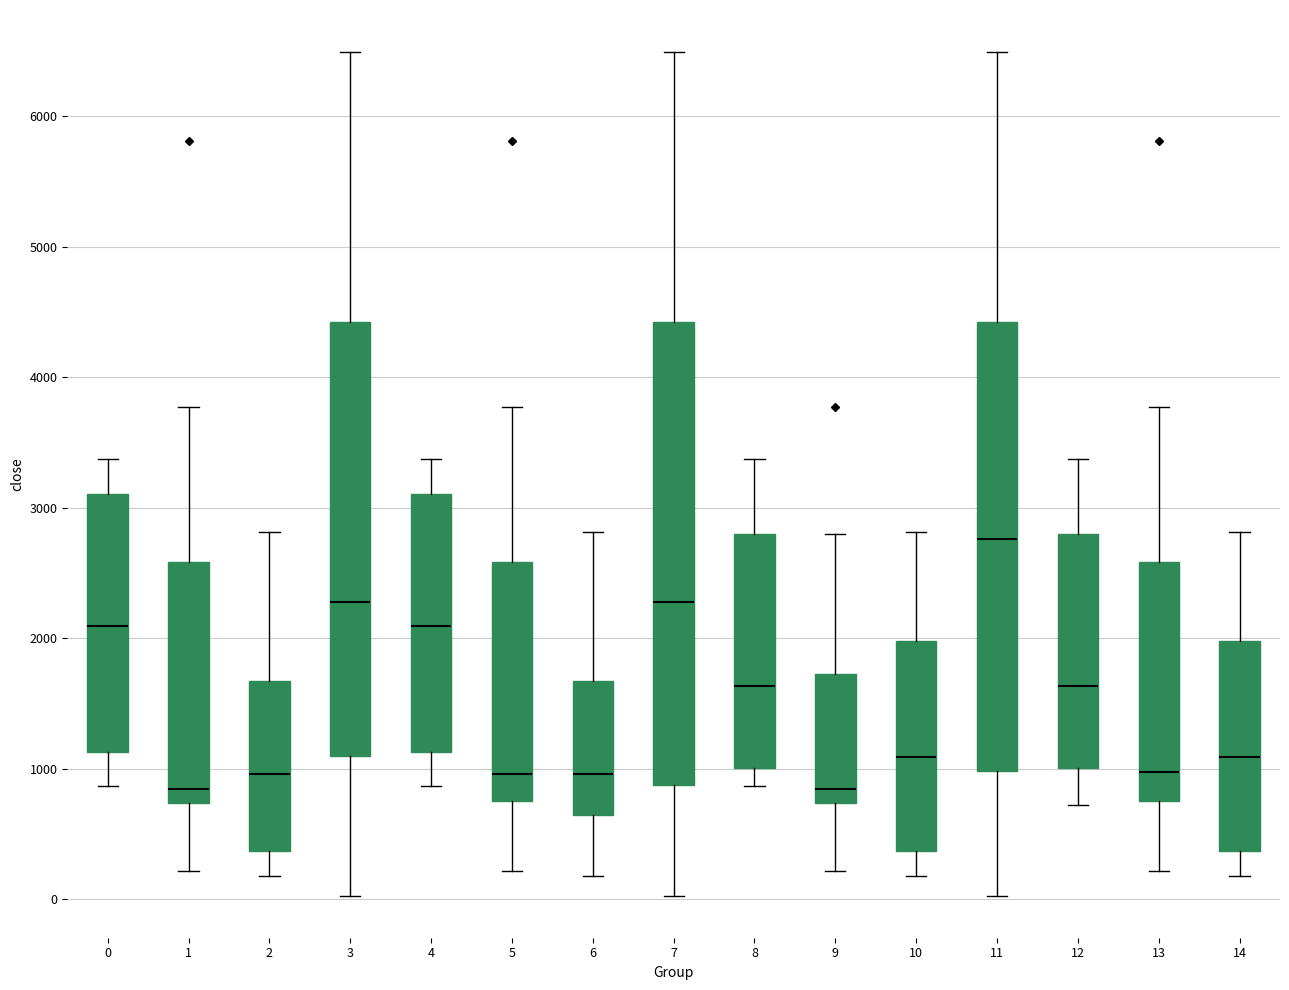

Where does the upper whisker of the box at x = 8 end on the y-axis? The values are not printed on the chart, so give them approximately, as read against the axis.

3400